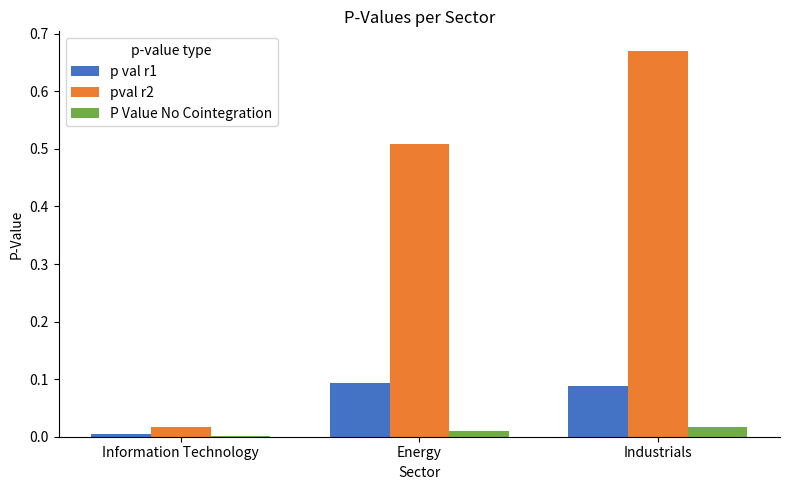

What is the average value of the pval r2 series?

0.4